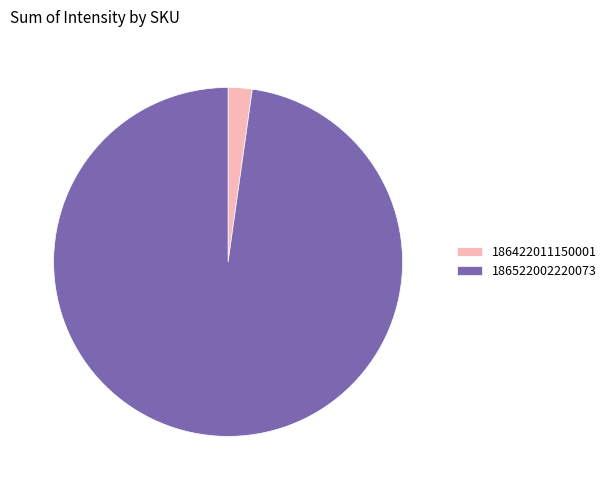

How many segments does this pie chart have?

2